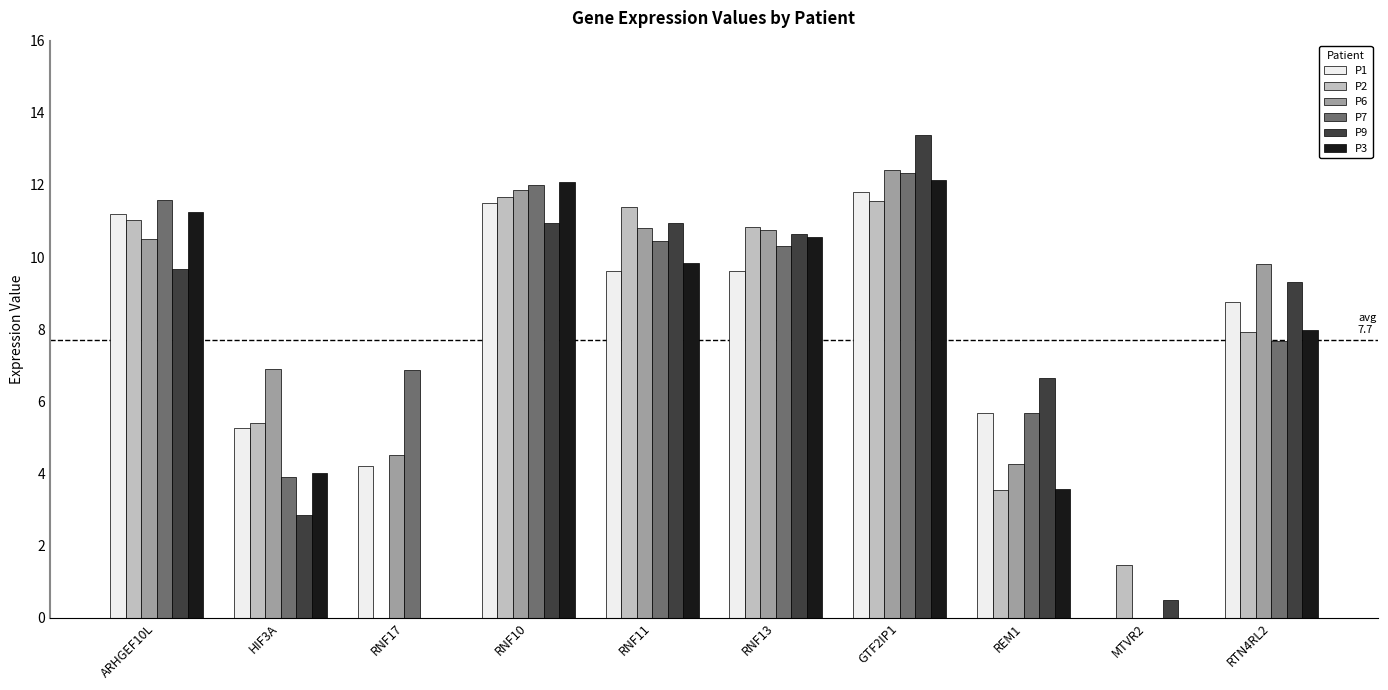

The P6 series shows 10.7 at RNF13. True or false?

True